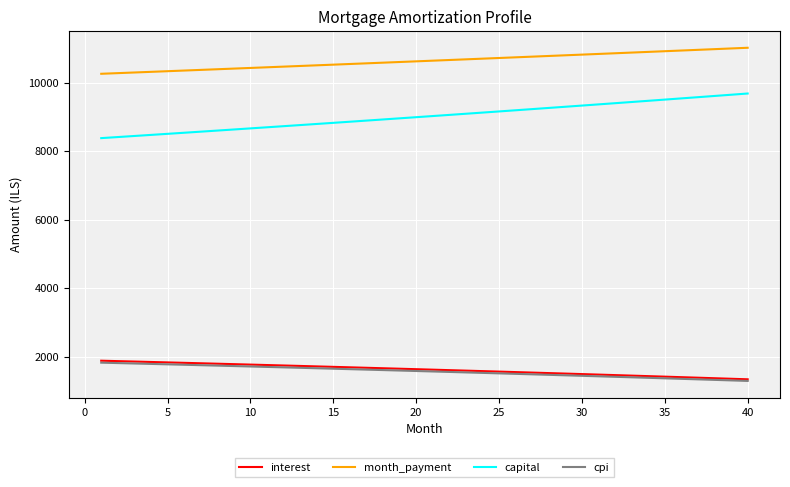

What is the difference between the maximum and second lowest values in the month_payment series?

740.6